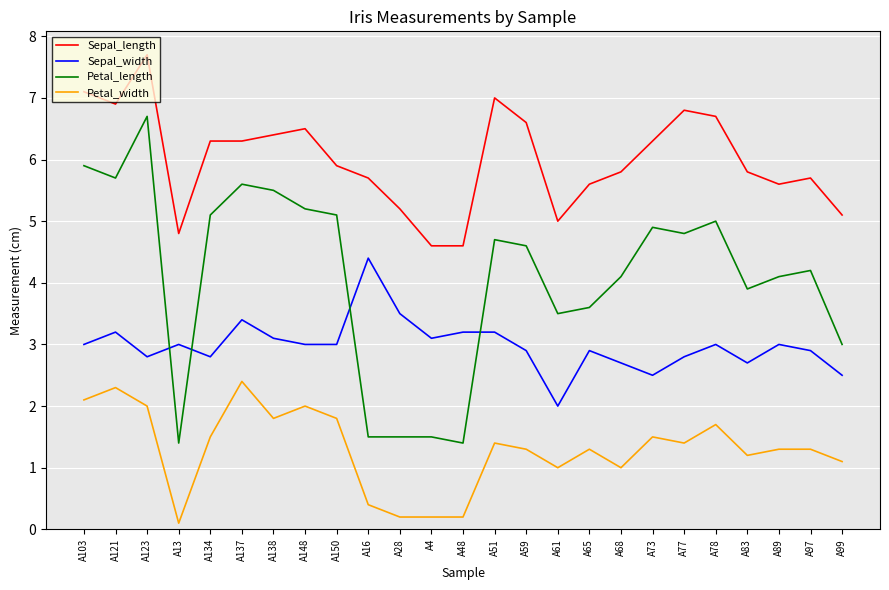

True or false: Petal_length has more than 1 interior local peaks.

True